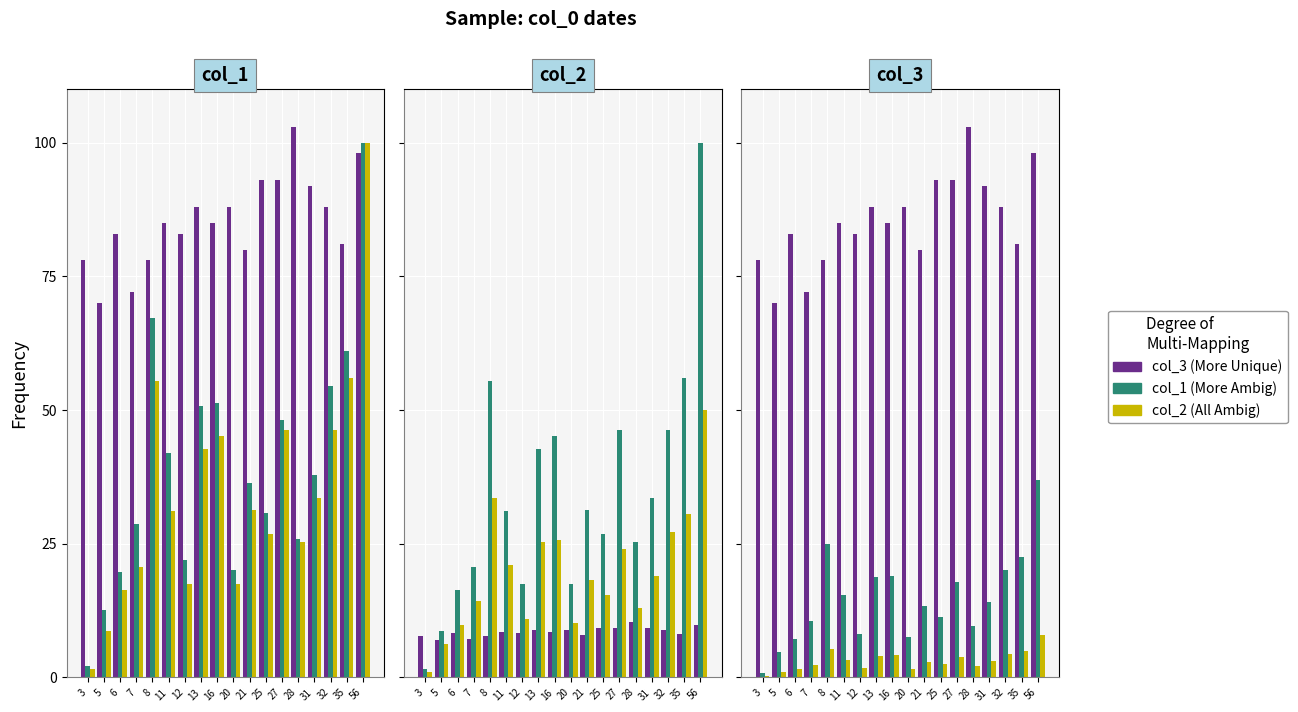

At which label does col_1 reach its minimum?

3